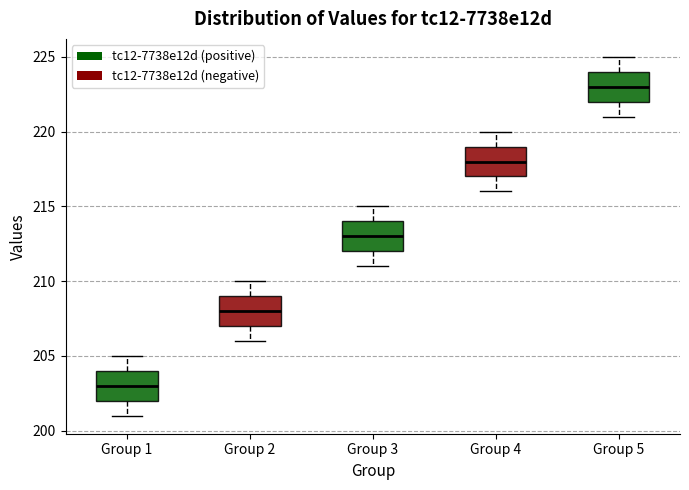

Reading left to right, read every box against the y-axis: the position of its median line, the range the box covers, and the ends of its whiskers. The values are not printed on the chart, so give them approximately, as read against the axis.

Group 1: median 203, box 202 to 204, whiskers 201 to 205
Group 2: median 208, box 207 to 209, whiskers 206 to 210
Group 3: median 213, box 212 to 214, whiskers 211 to 215
Group 4: median 218, box 217 to 219, whiskers 216 to 220
Group 5: median 223, box 222 to 224, whiskers 221 to 225